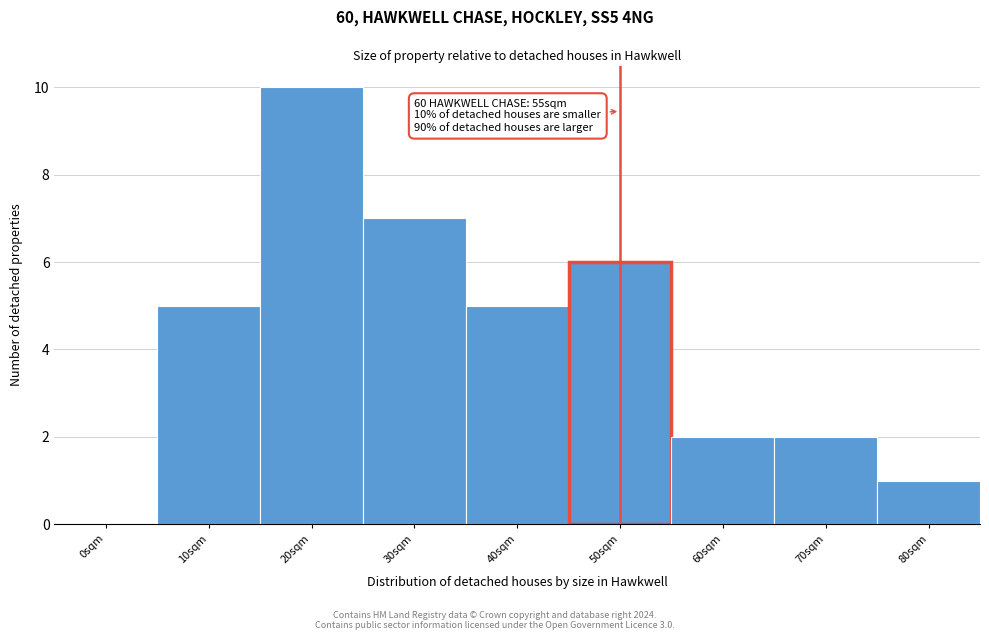

Reading left to right, list all the values displayed in this chart.

0sqm=0	10sqm=5	20sqm=10	30sqm=7	40sqm=5	50sqm=6	60sqm=2	70sqm=2	80sqm=1